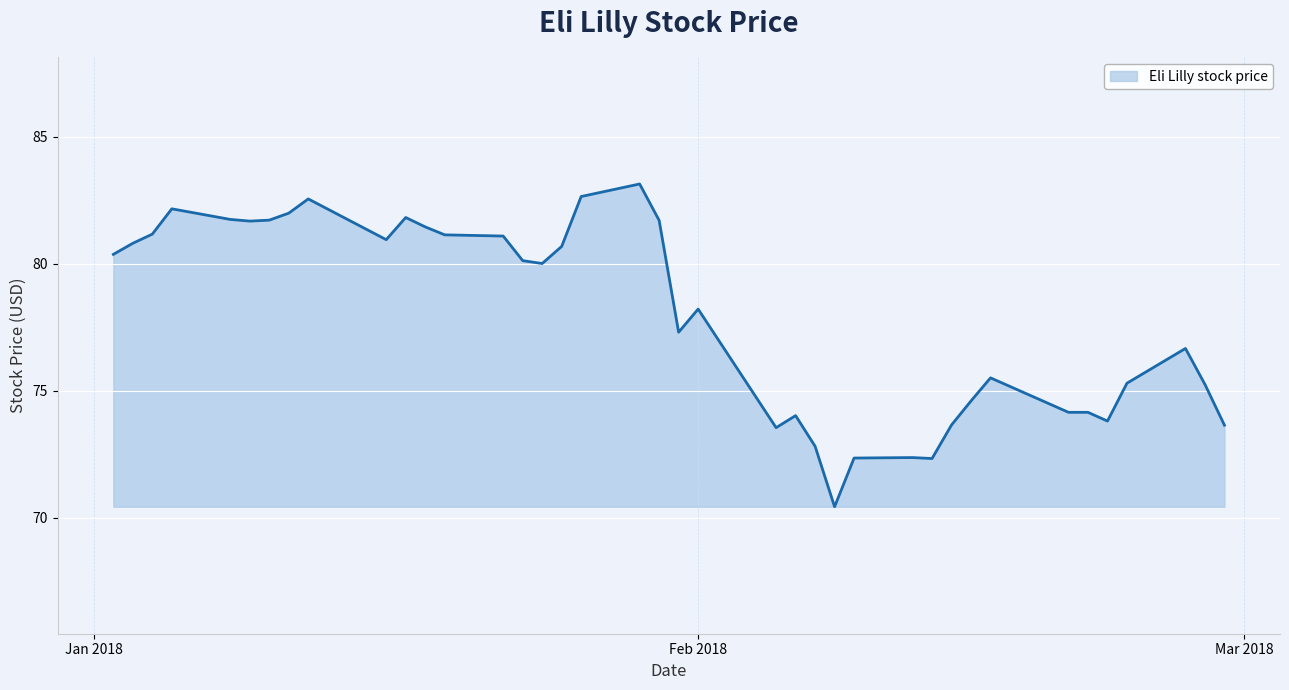

What is the maximum value shown in the chart?

83.1